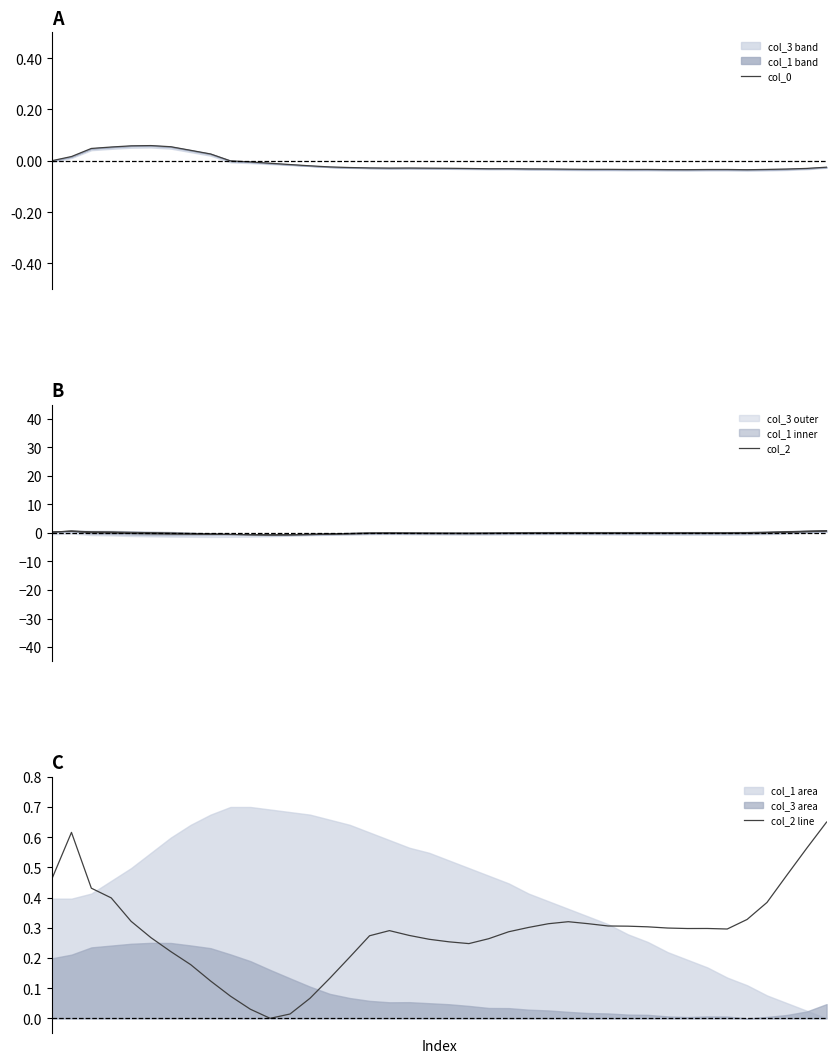

Rank the series at 6 from highest to lowest value.

col_2 line, col_0, col_2